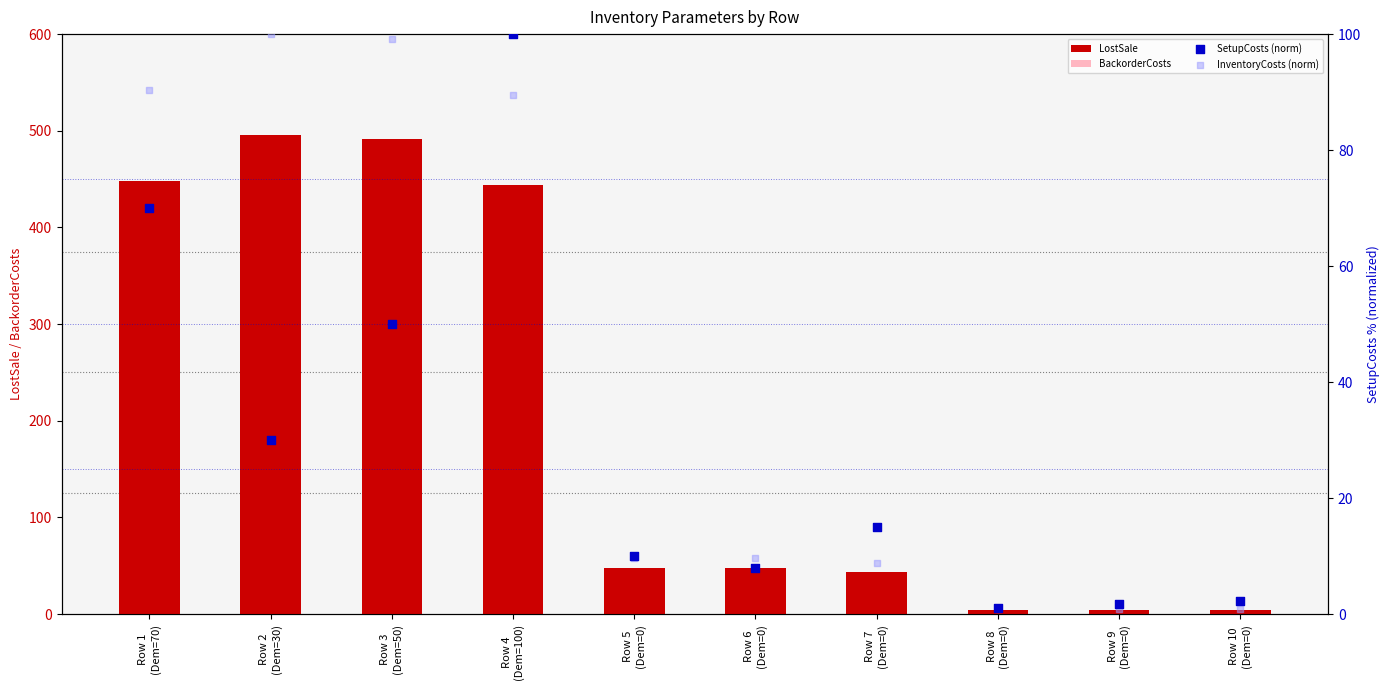

Which series has the largest Y range (max minus min)?

LostSale